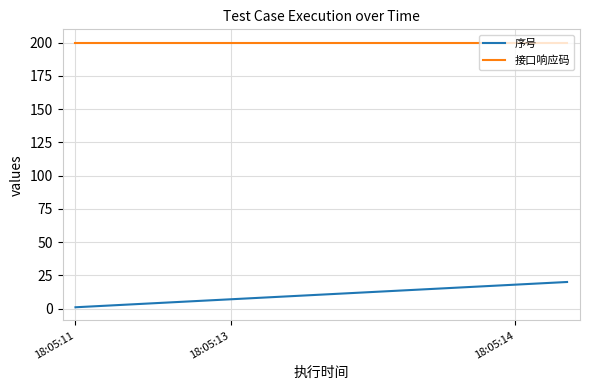

Which series has the widest spread of values?

序号